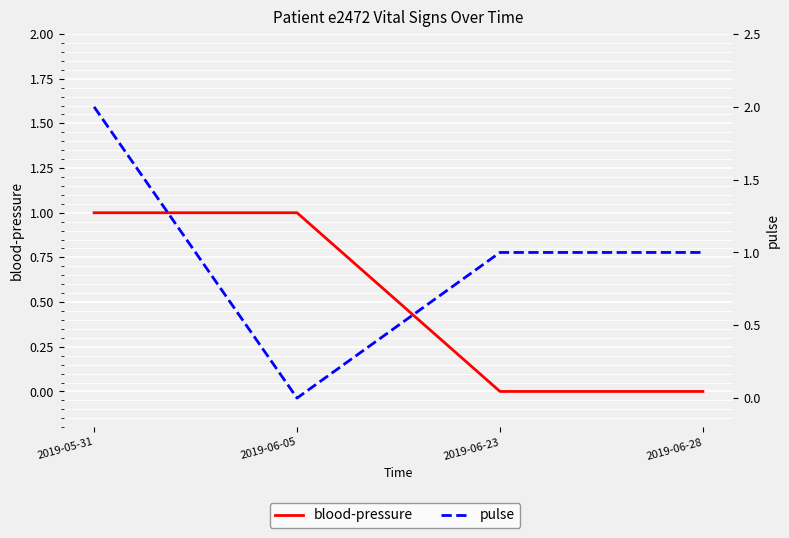

True or false: blood-pressure has more than 0 points higher than both neighbors.

False